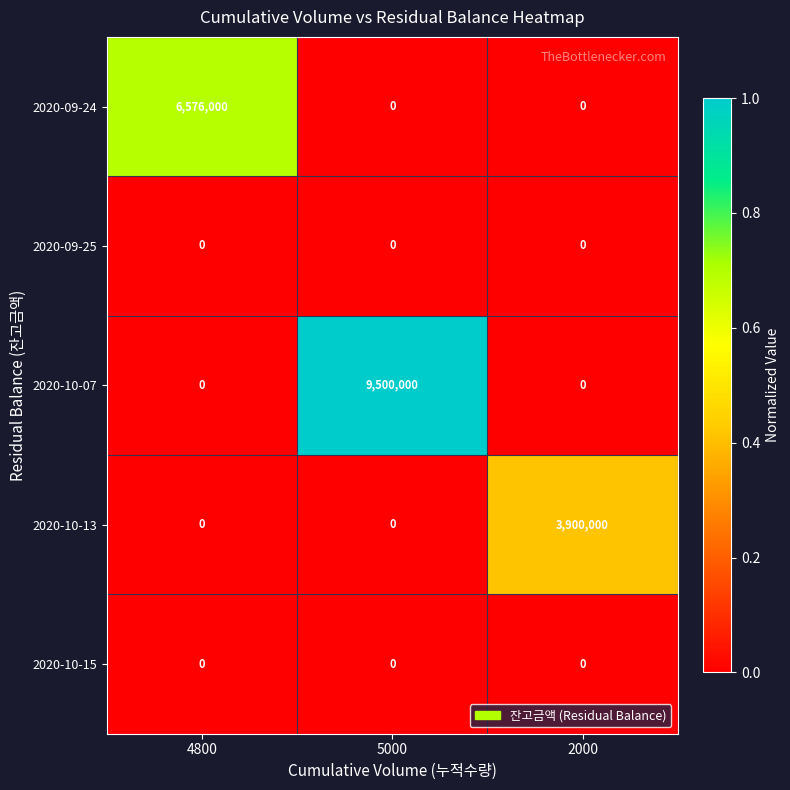

Reading right to left, list all the values displayed in this chart.

2020-09-24: 0	0	6576000
2020-09-25: 0	0	0
2020-10-07: 0	9500000	0
2020-10-13: 3900000	0	0
2020-10-15: 0	0	0